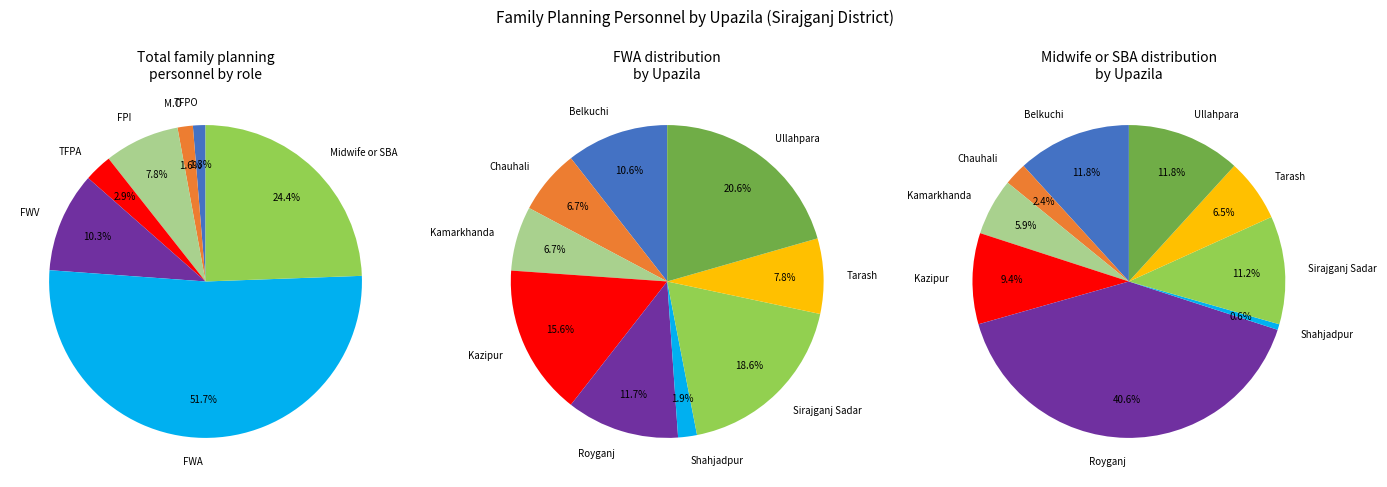

Is there any slice that represents more than half of the pie?

No